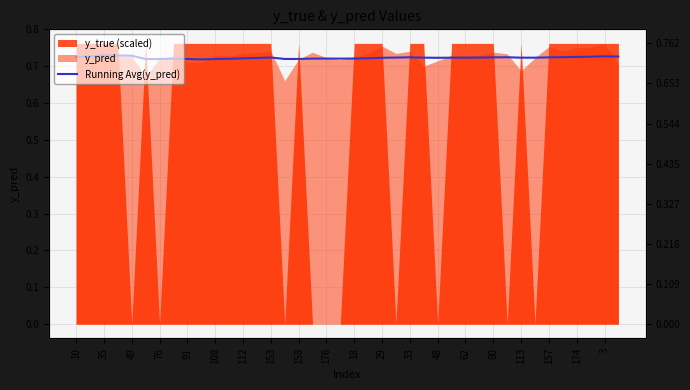

What is the average value?

0.7